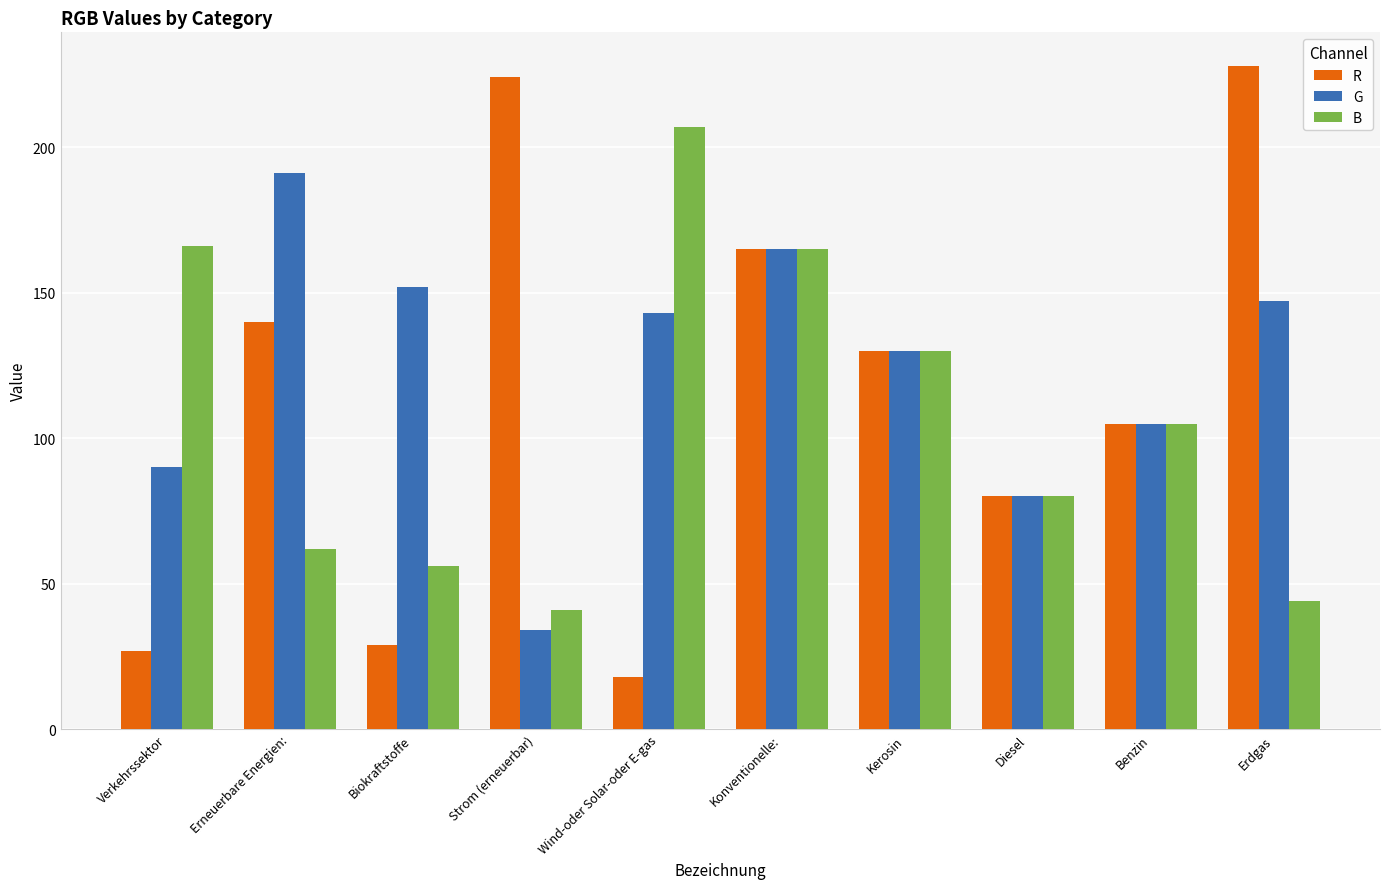

What is the average value of the G series?

124